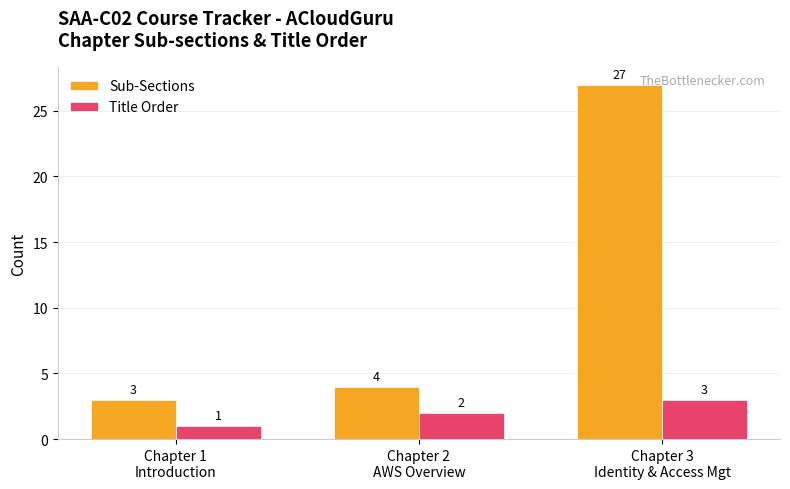

At which category does the chart reach its minimum across all series?

Chapter 1
Introduction